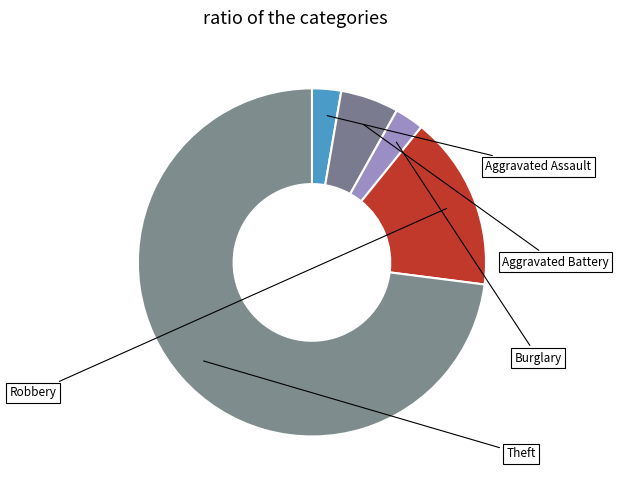

Count the number of slices in the pie.

5